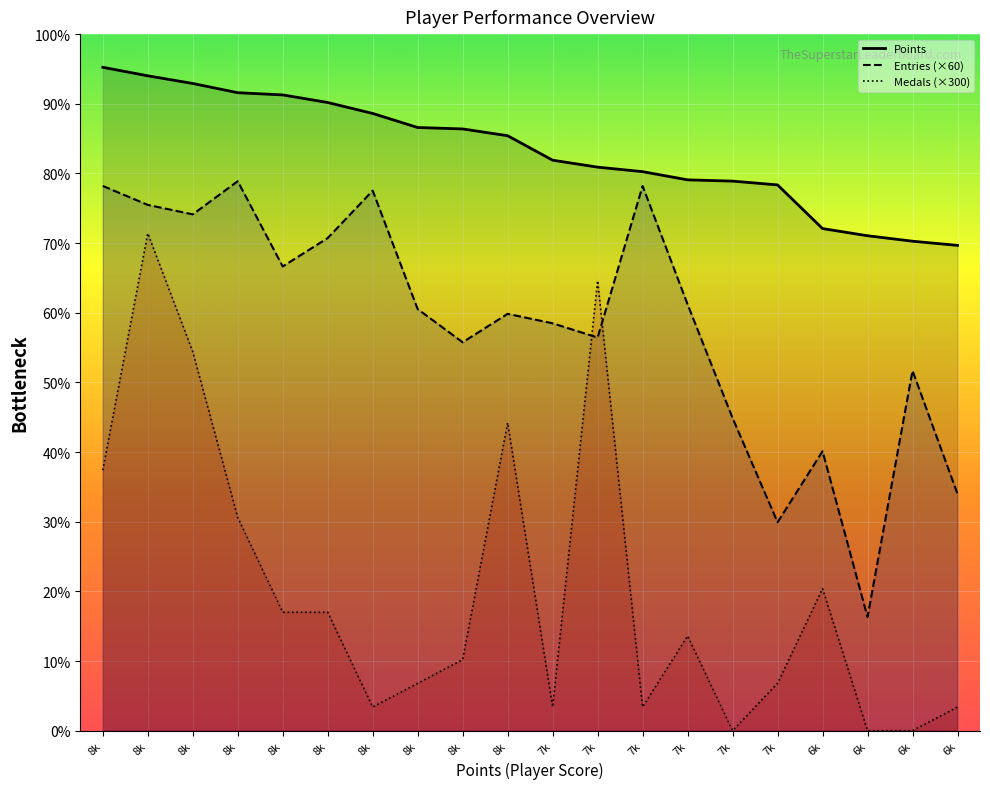

Which series has the largest total across all categories?

Points